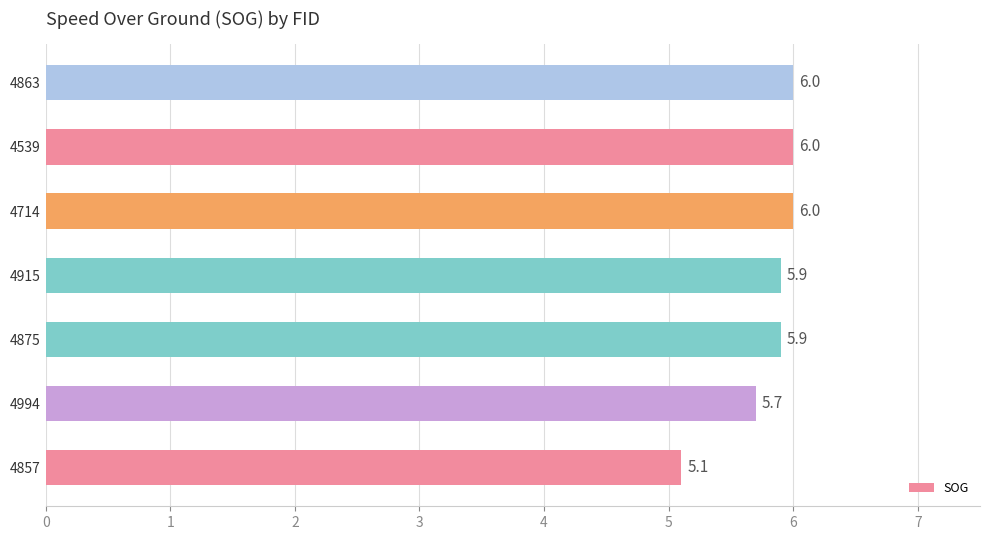

The value at 4857 is 5.1. True or false?

True